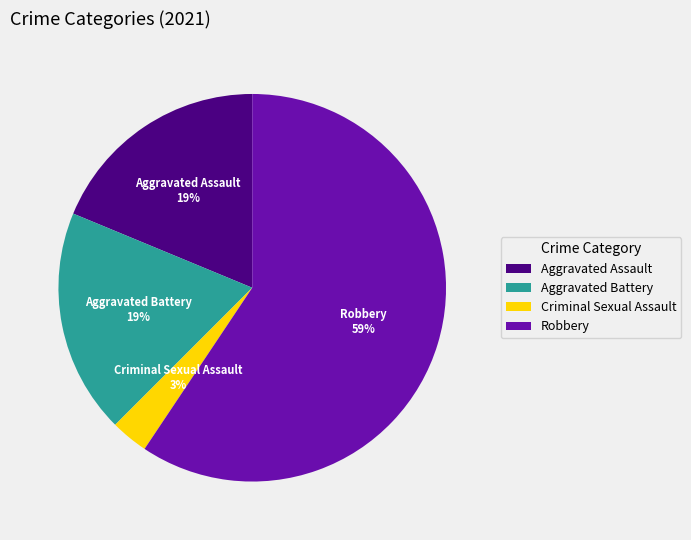

Which has a higher value, Aggravated Assault or Robbery?

Robbery